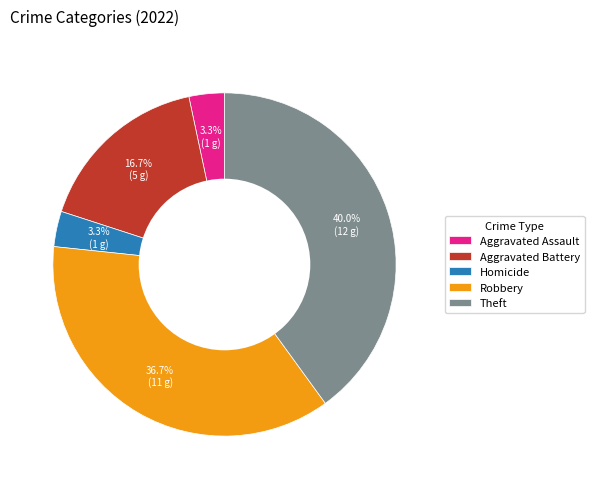

Which has a higher value, Robbery or Aggravated Battery?

Robbery